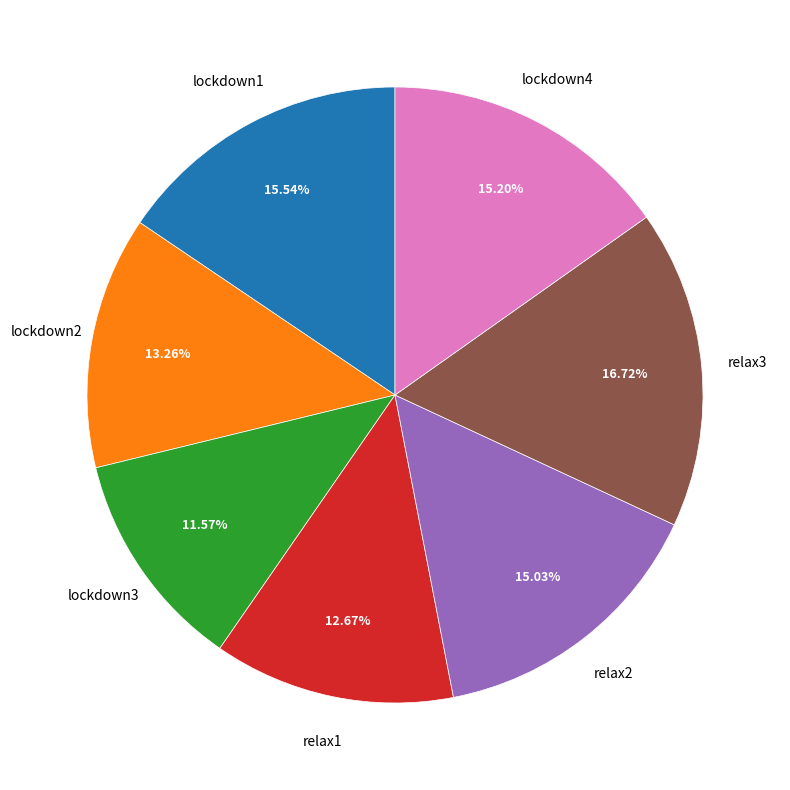

Is it true that relax3 is 17% of the pie?

True